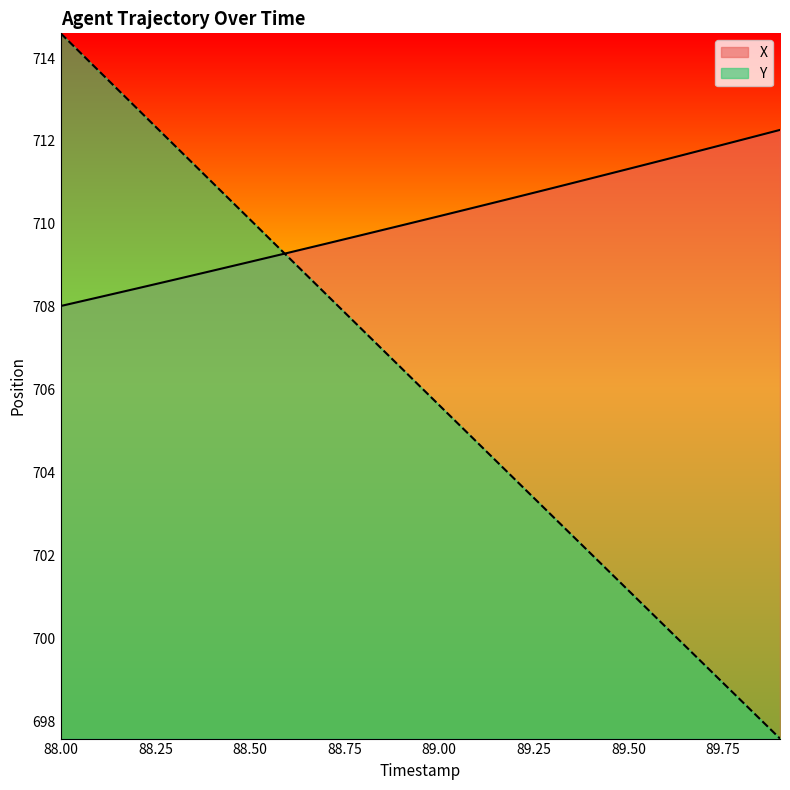

What is the spread (max minus min) of values at 88.9?

3.4